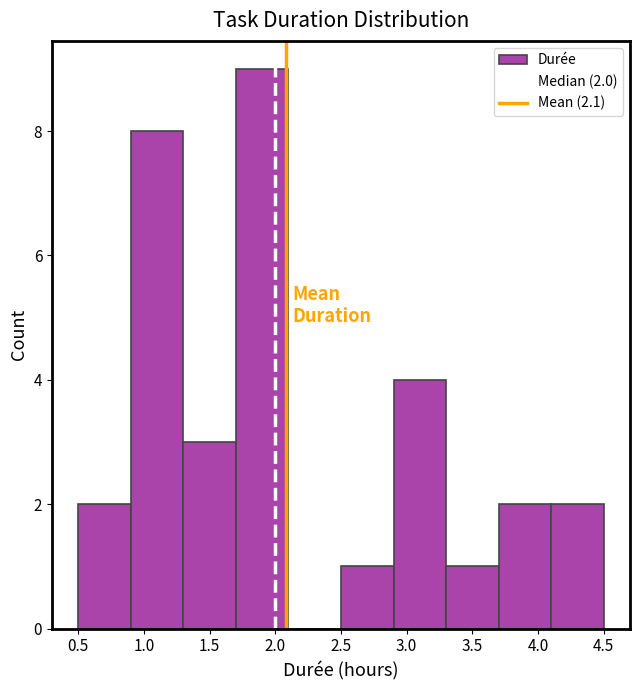

Which range on the x-axis has the tallest bar?

1.7 to 2.1